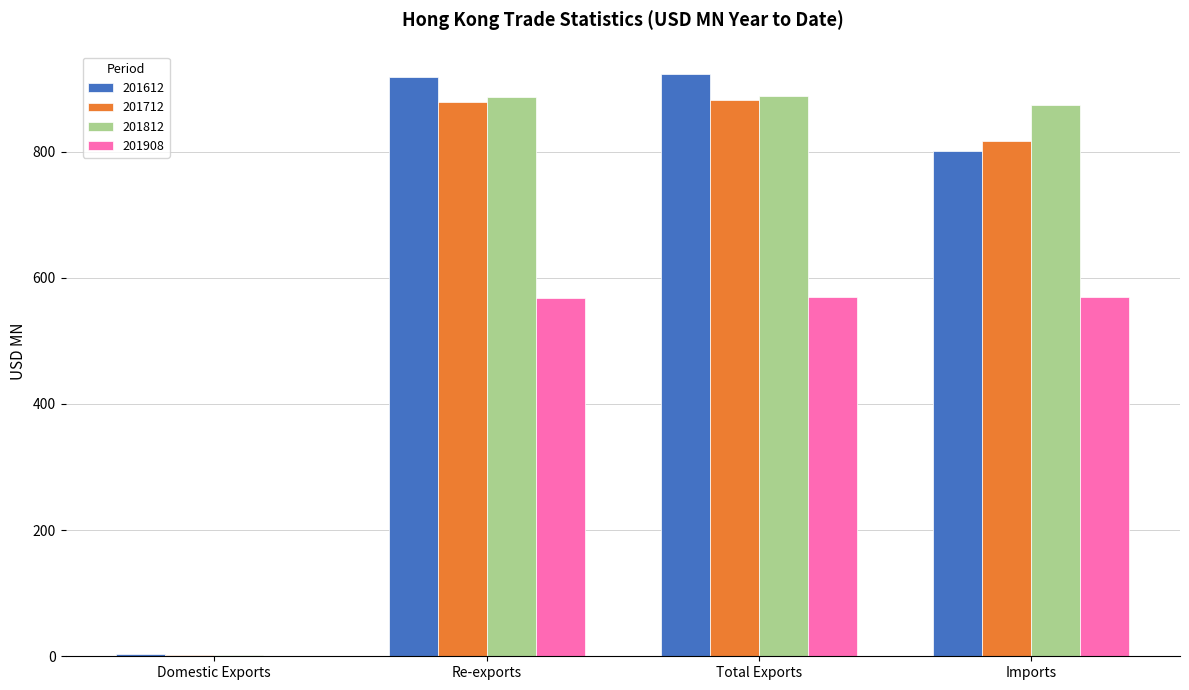

What value does the 201812 series have at Re-exports?

886.3